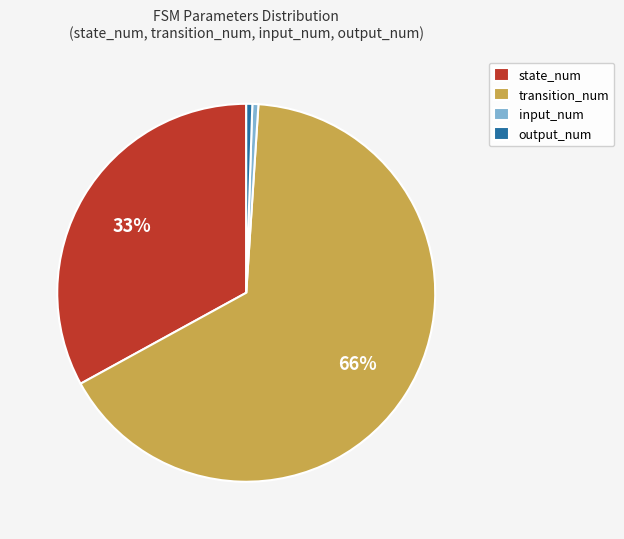

To the nearest percent, what percentage of the pie is input_num?

1%